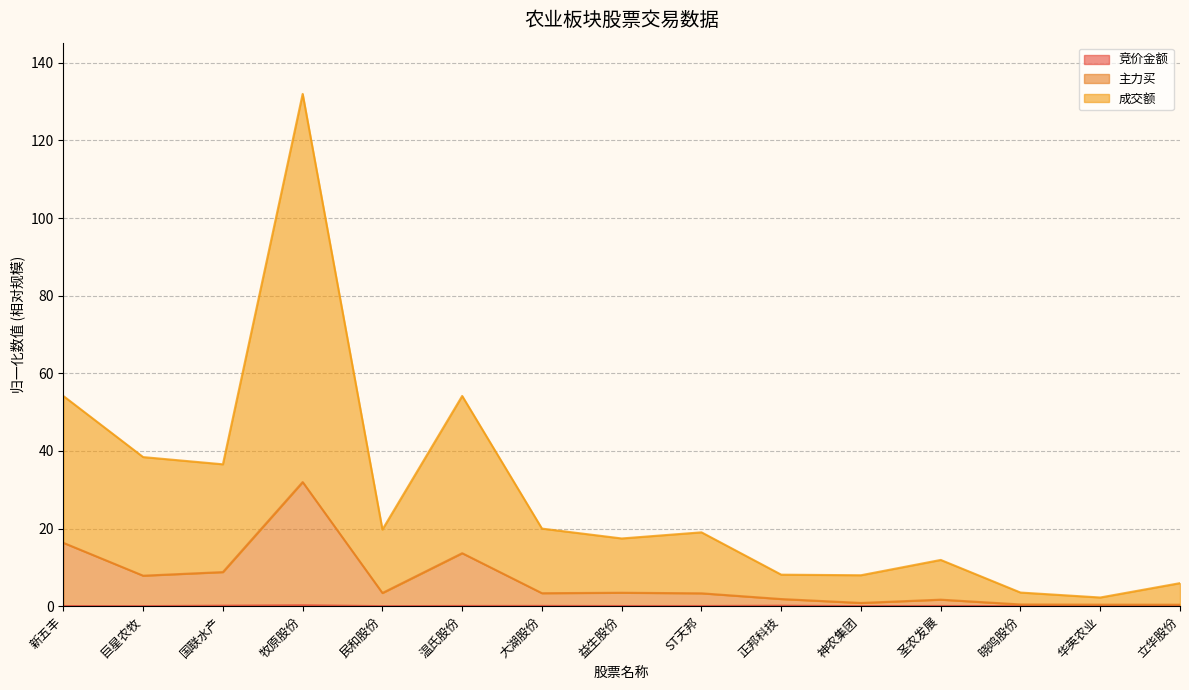

What position from the left is ST天邦?

9